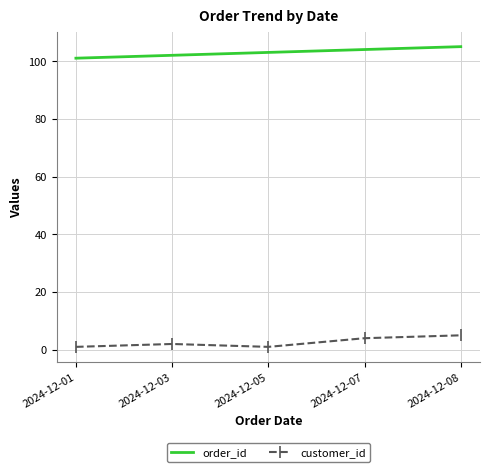

The value of order_id at 2024-12-01 is 24. True or false?

False